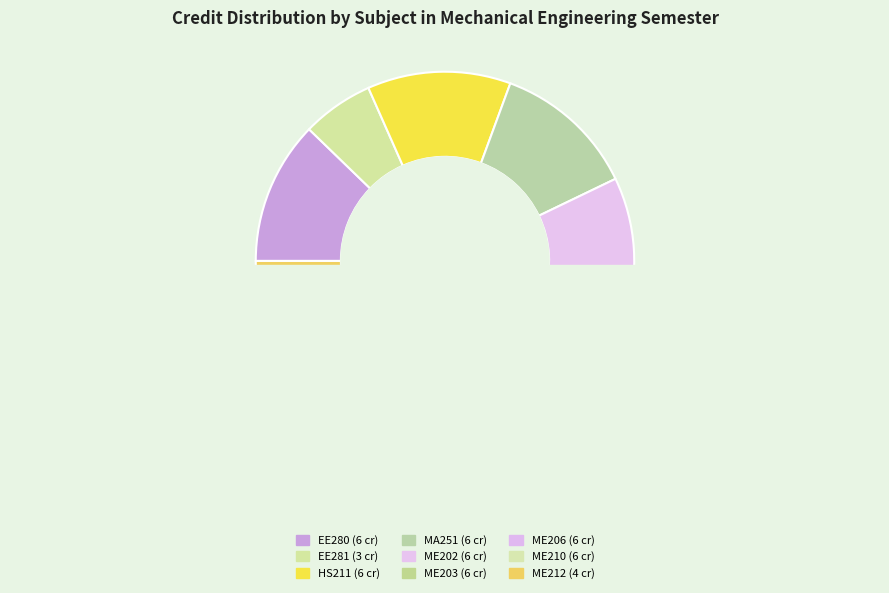

How many slices are in this pie chart?

9